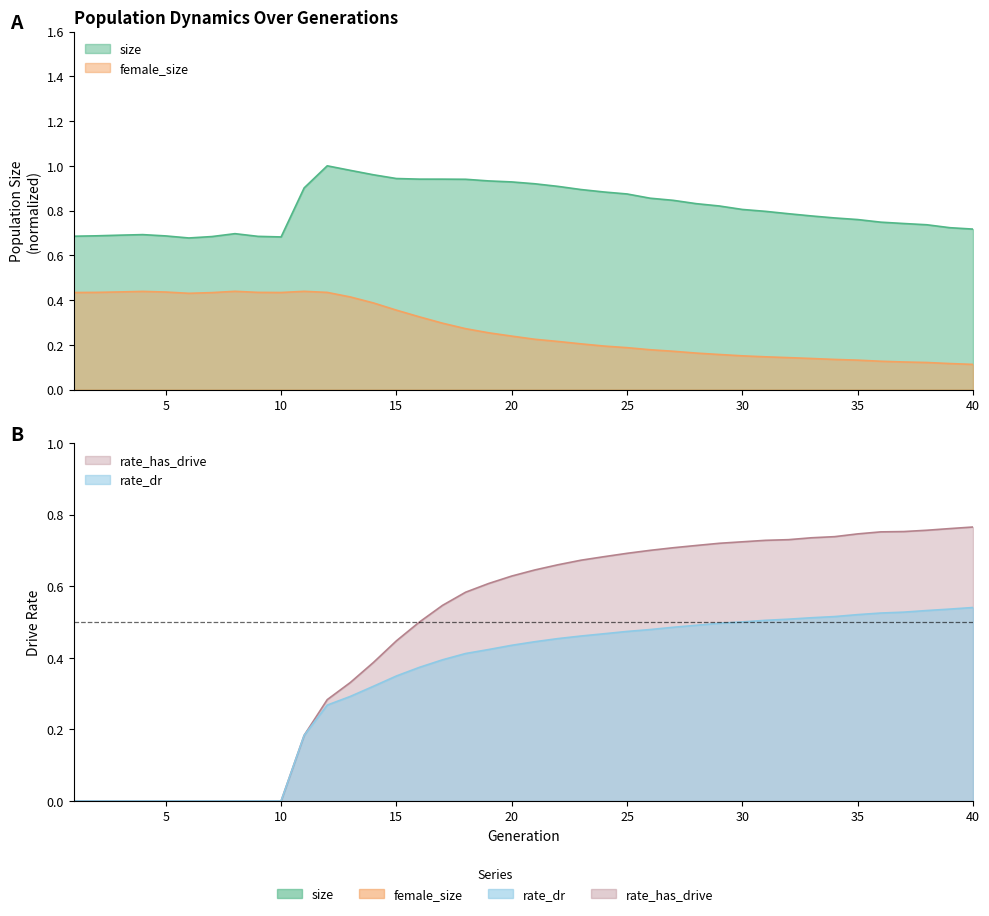

After their last crossing, which series has the higher values: rate_has_drive or size?

rate_has_drive